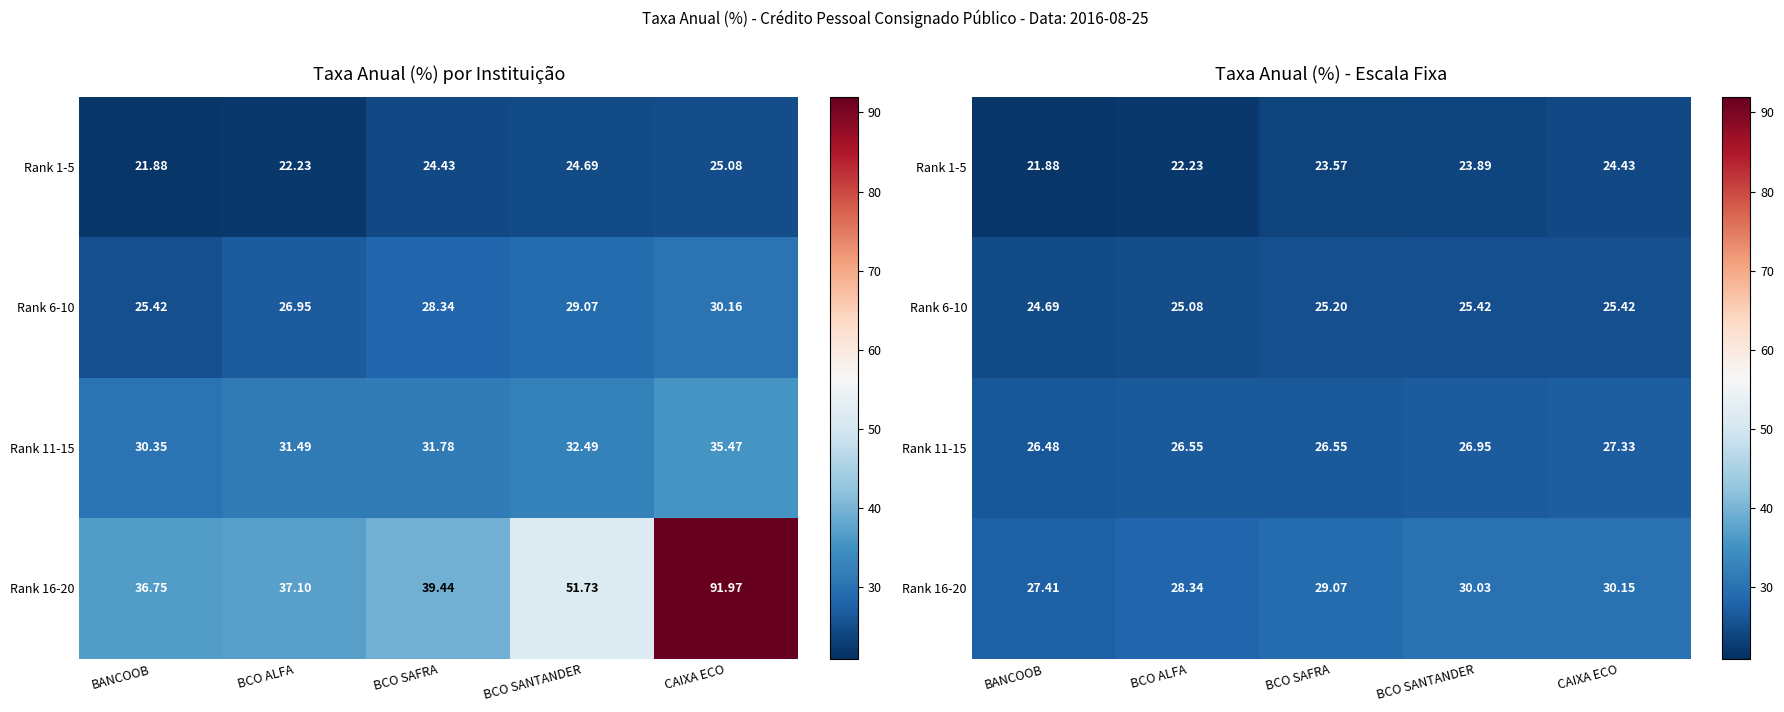

Where is Rank 16-20 nearest to the value 28?

BCO ALFA